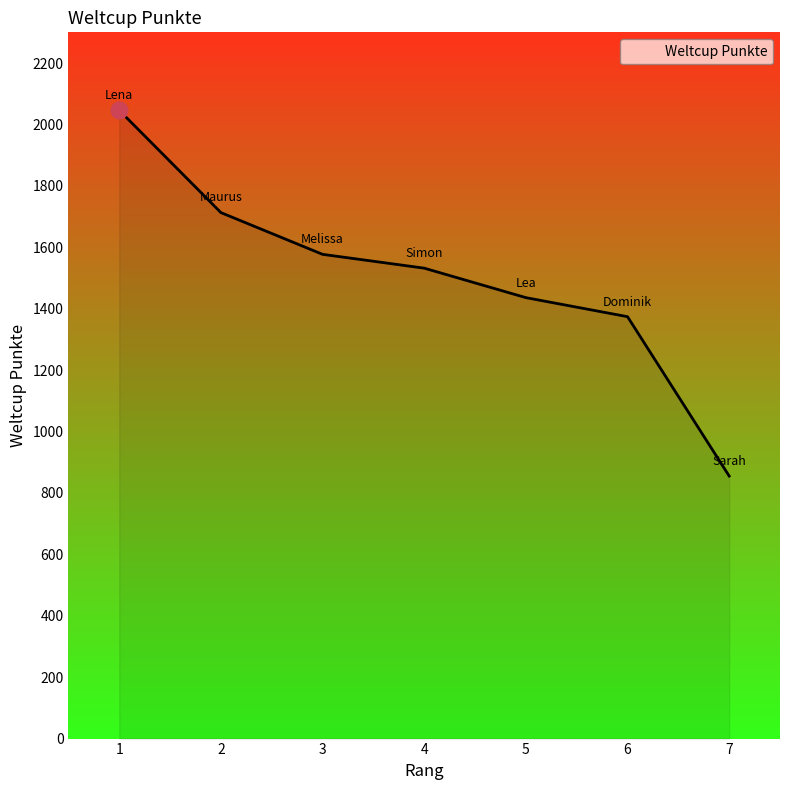

Is it true that the value at 5 is 1436?

True